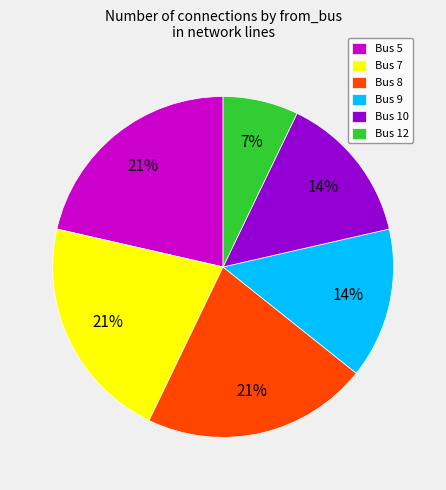

Does any single category account for the majority?

No